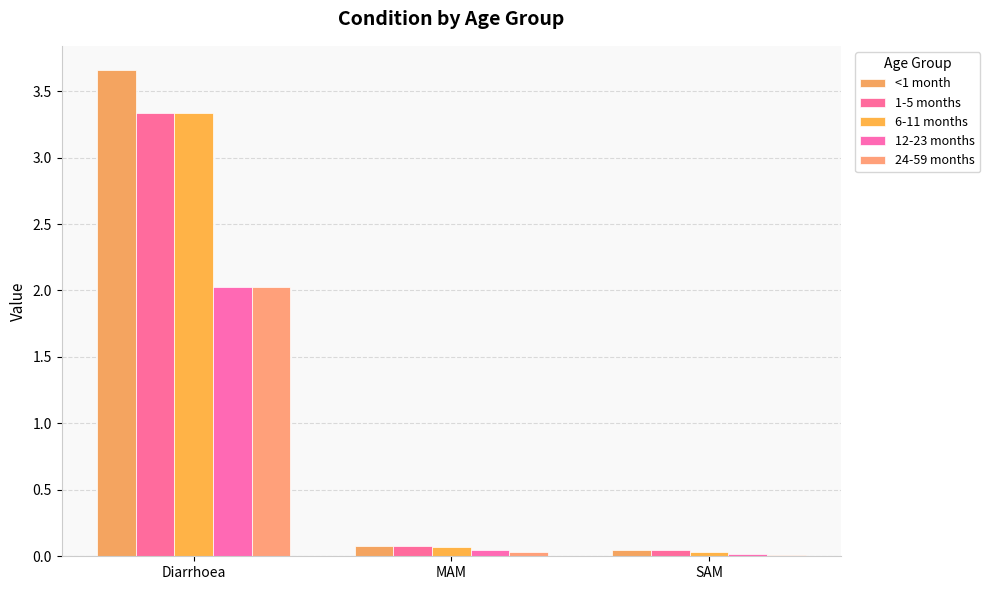

What is the greatest value displayed?

3.7